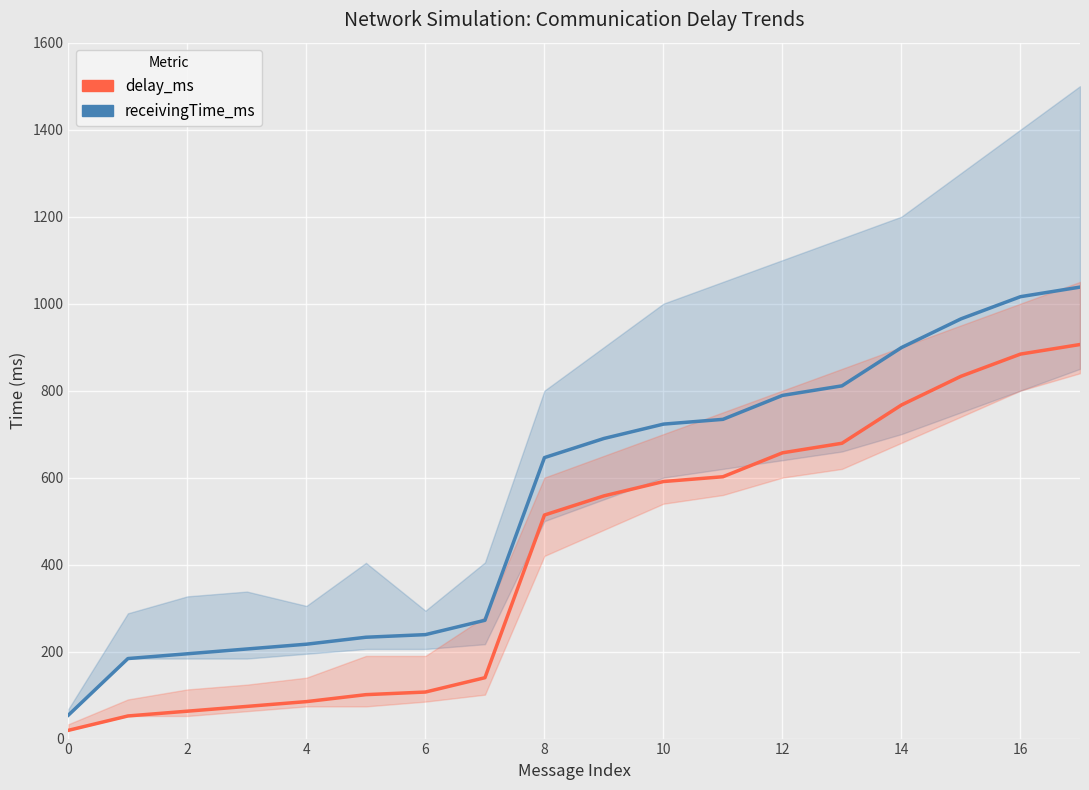

What is the difference between the highest and lowest values at 14?

132